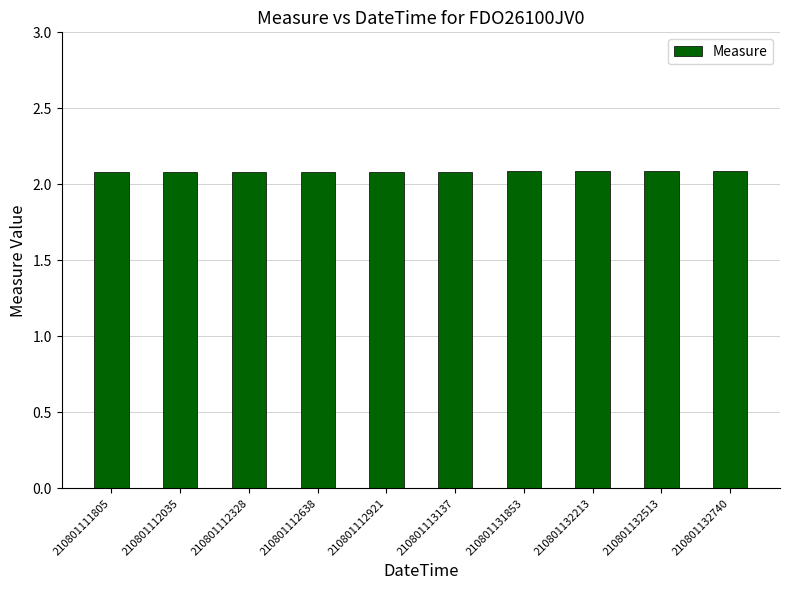

Approximately how many times larger is the value at 210801131853 compared to 210801111805?

1.0